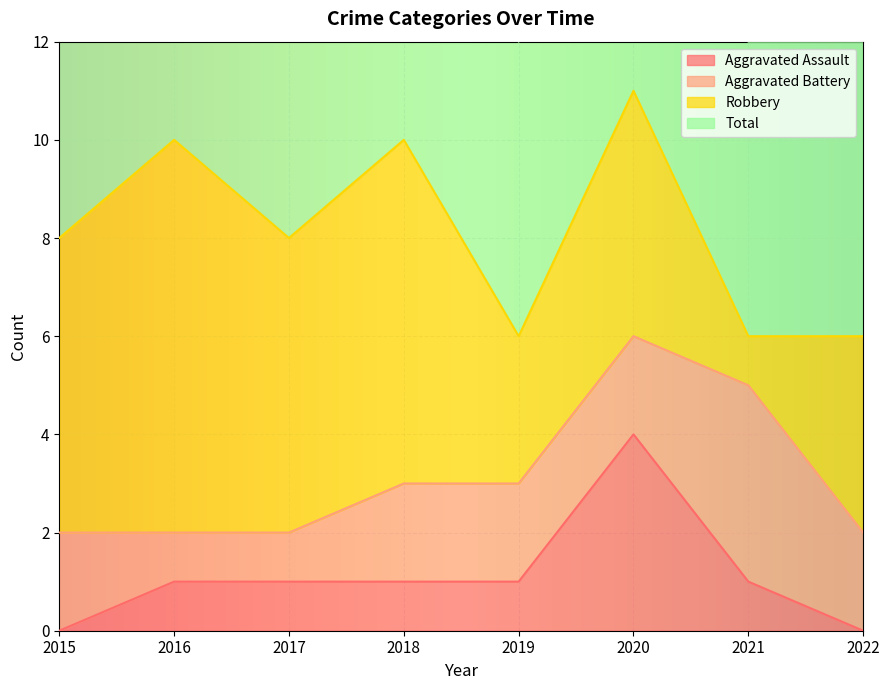

How many data points in Aggravated Assault are less than 1?

2